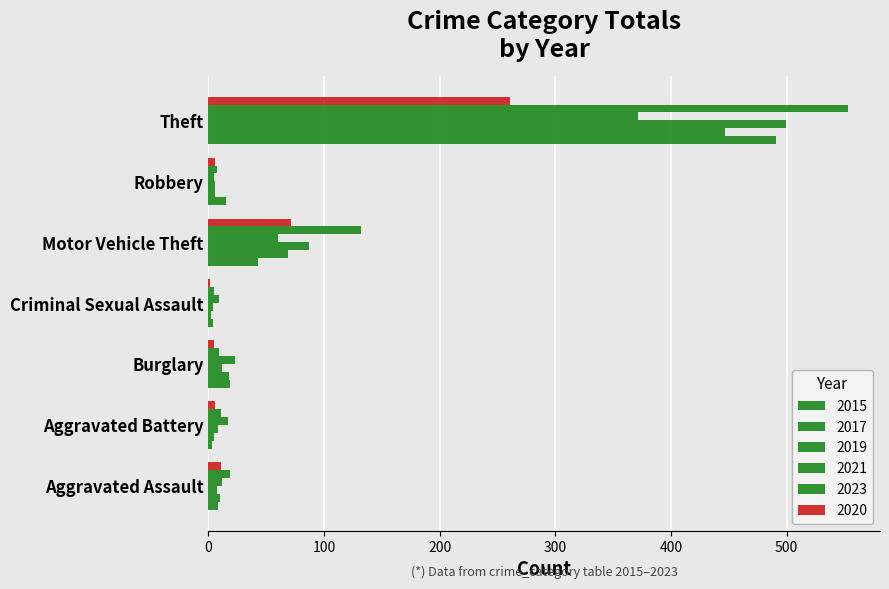

Count the number of data series in this chart.

6